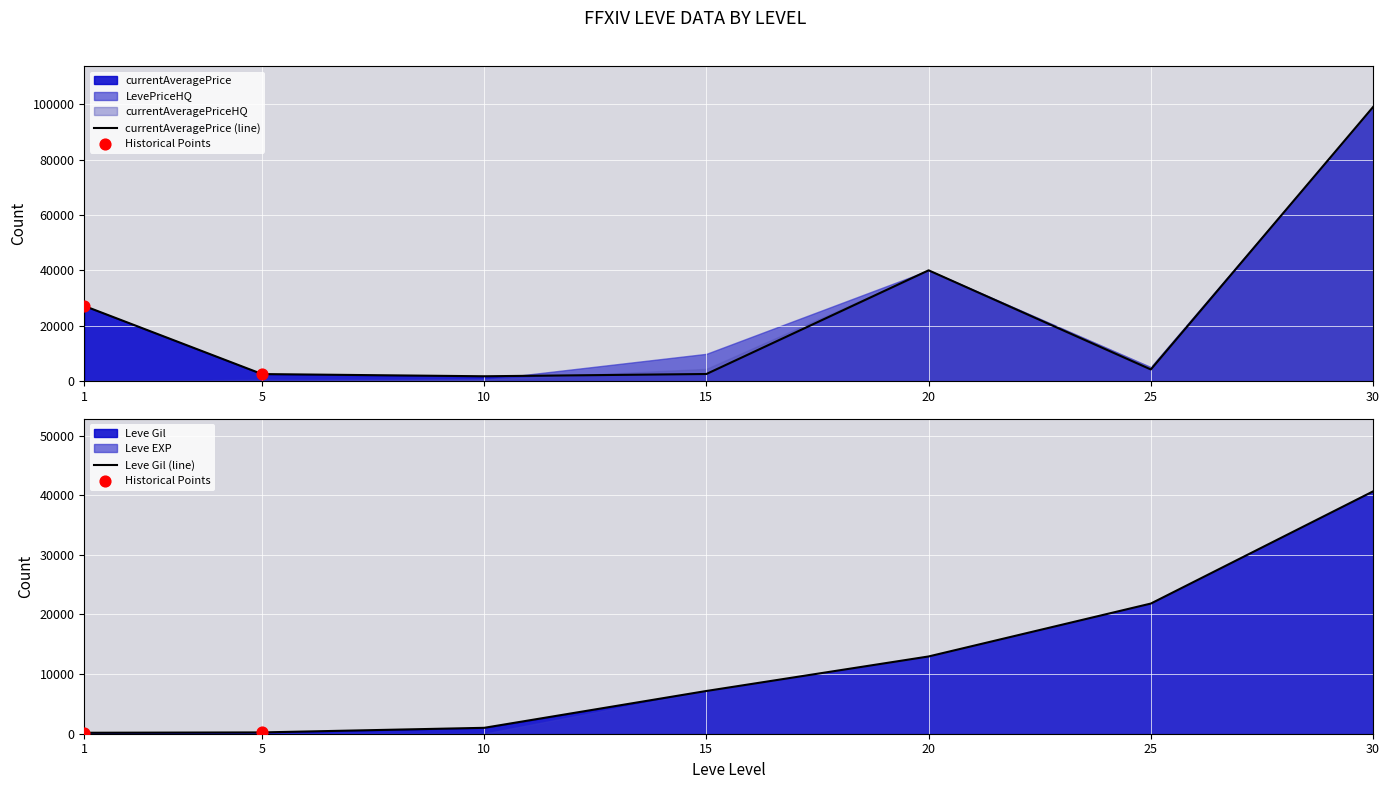

Which series has the largest Y range (max minus min)?

LevePriceHQ